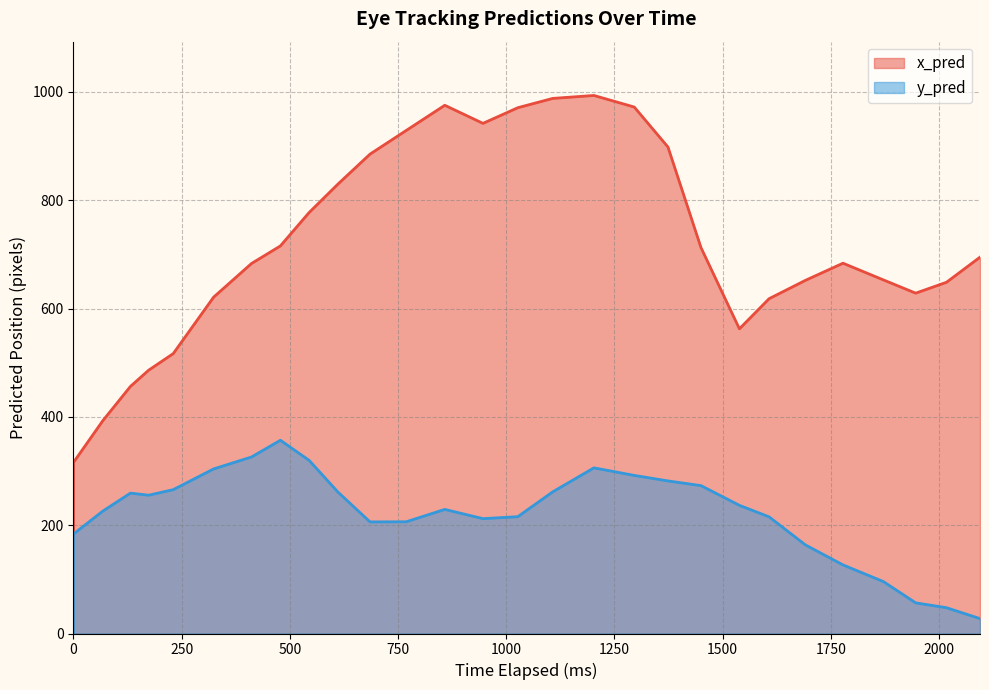

At how many categories does at least one series exceed 562?

23